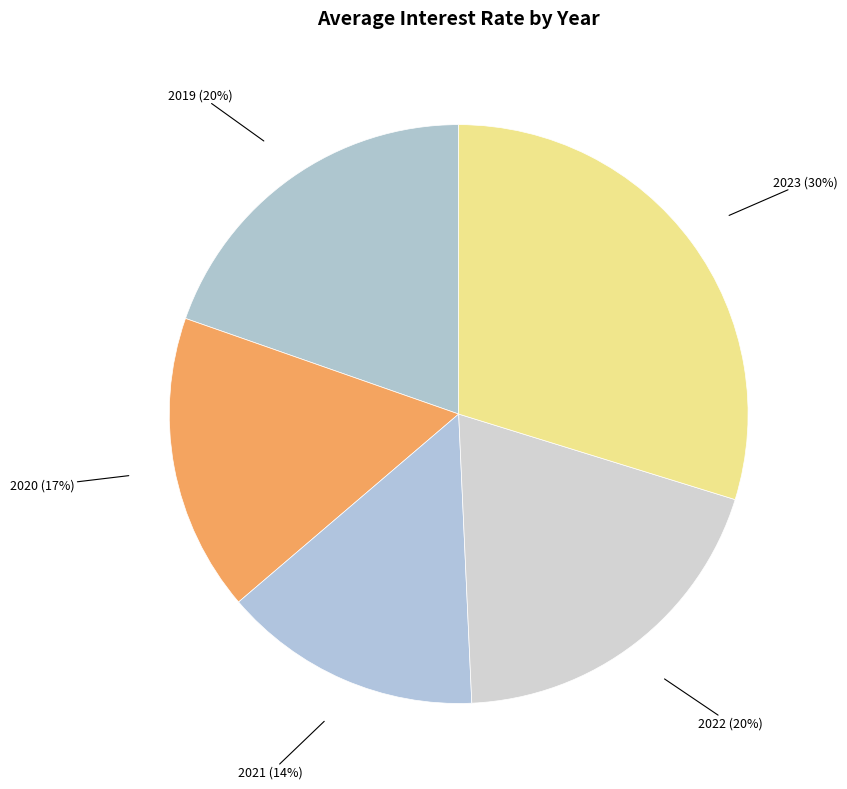

Count the number of slices in the pie.

5